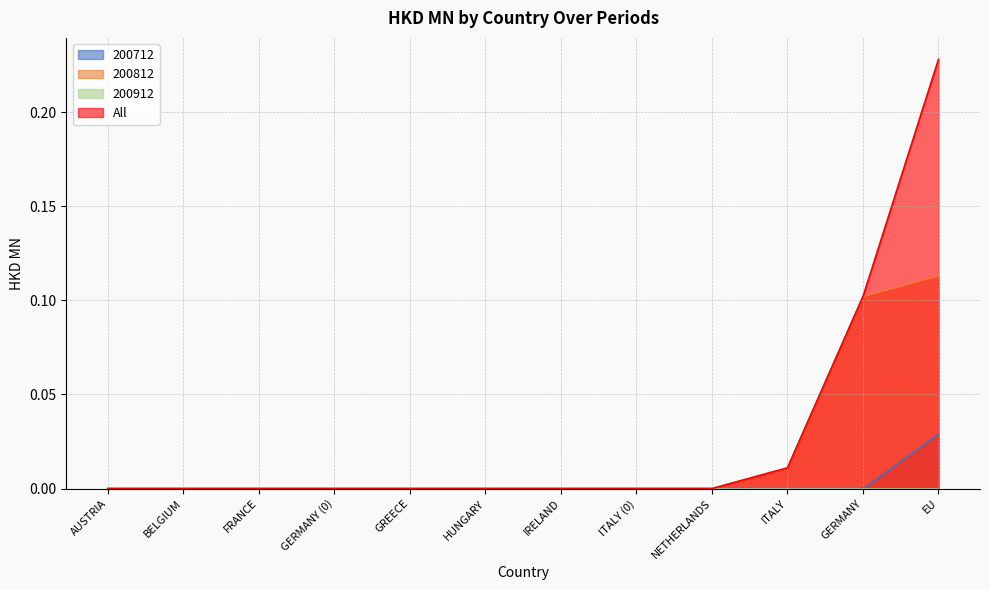

The value of All at IRELAND is 0.1. True or false?

False